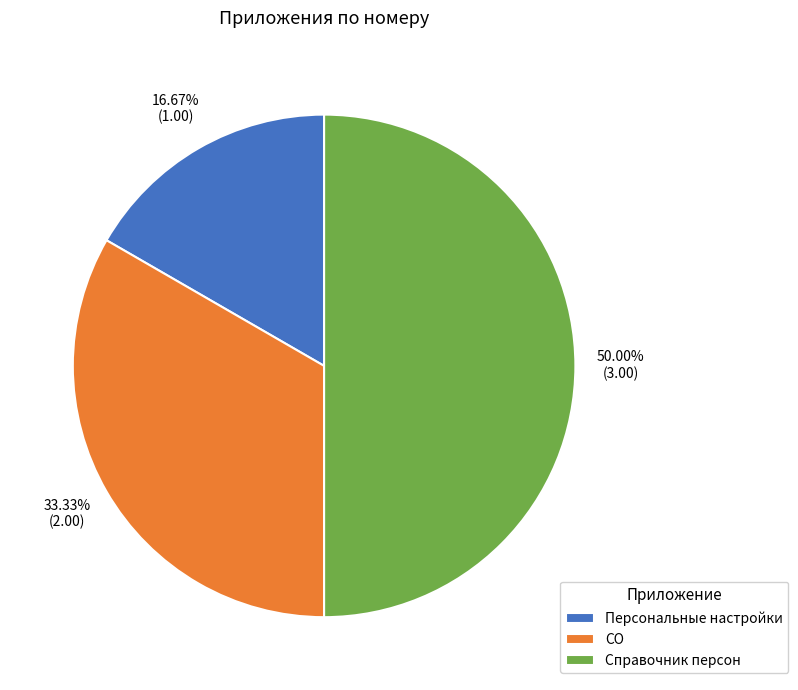

Is Персональные настройки the majority of the pie?

No